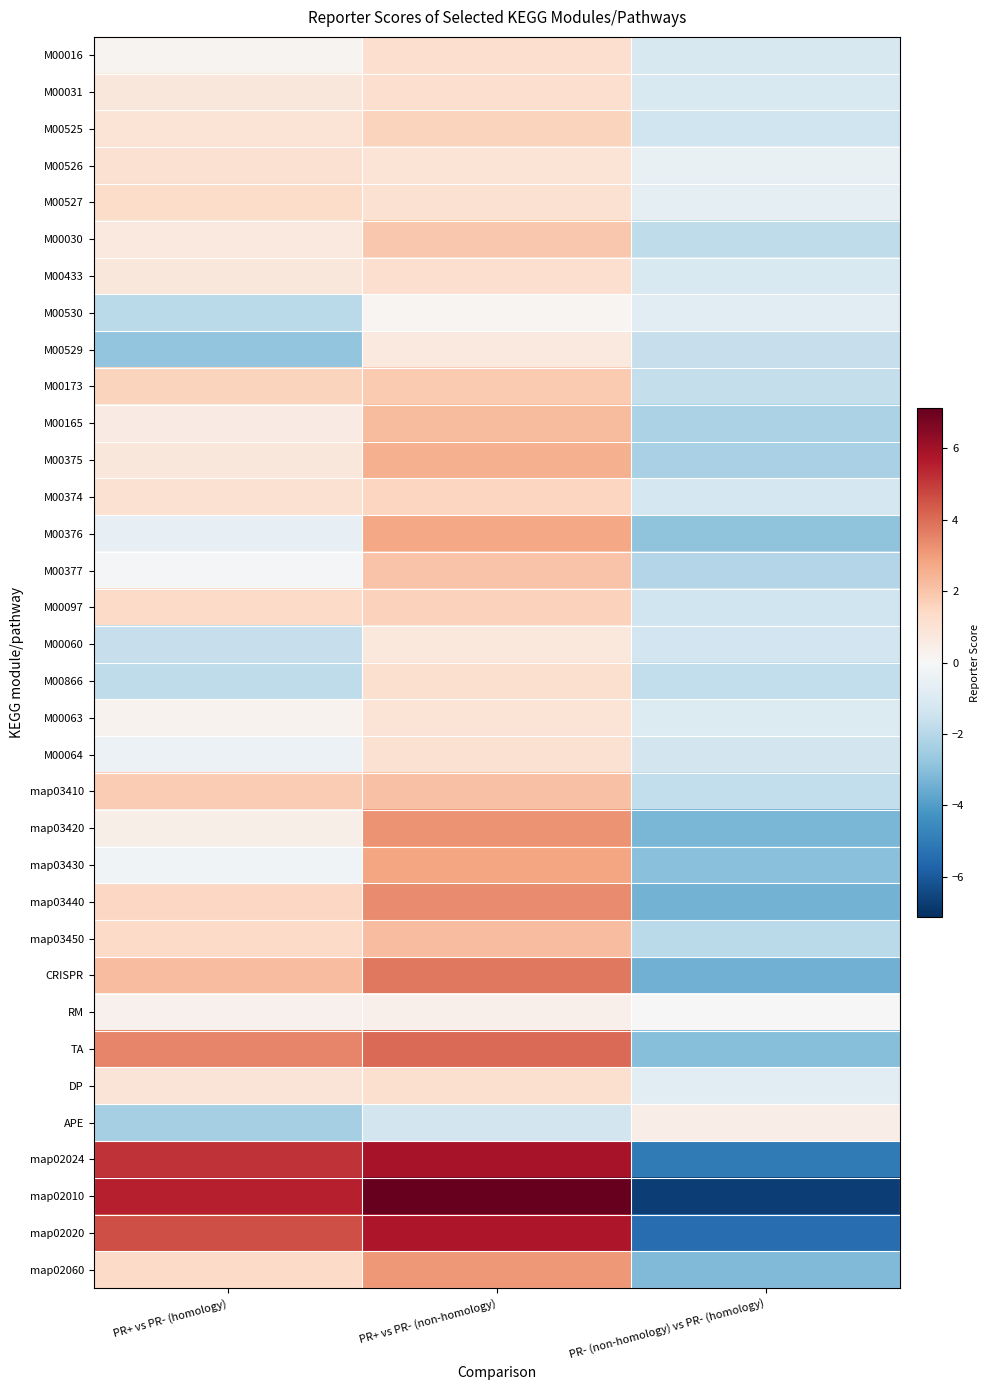

Rank the series by their maximum value, from highest to lowest.

map02010, map02024, map02020, TA, CRISPR, map03440, map03420, map02060, map03430, M00376, M00375, M00165, map03450, map03410, M00377, M00030, M00173, M00097, M00525, M00374, M00527, M00031, M00433, M00016, DP, M00866, M00064, M00526, M00063, M00060, M00529, APE, RM, M00530